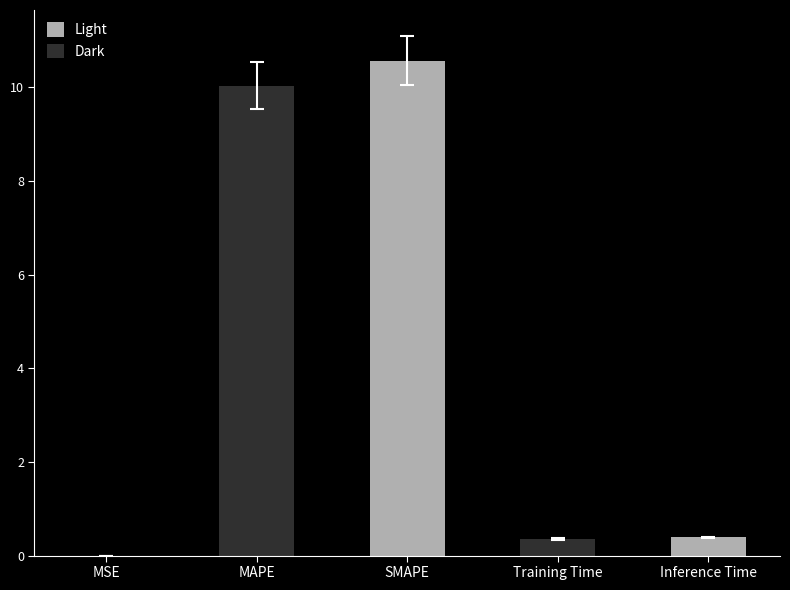

What is the sum of the values at MSE and Inference Time?

0.4